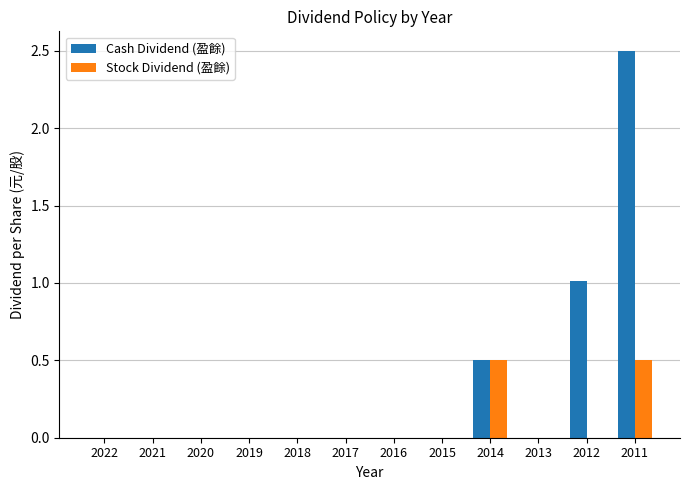

Which series has the largest total across all categories?

Cash Dividend (盈餘)